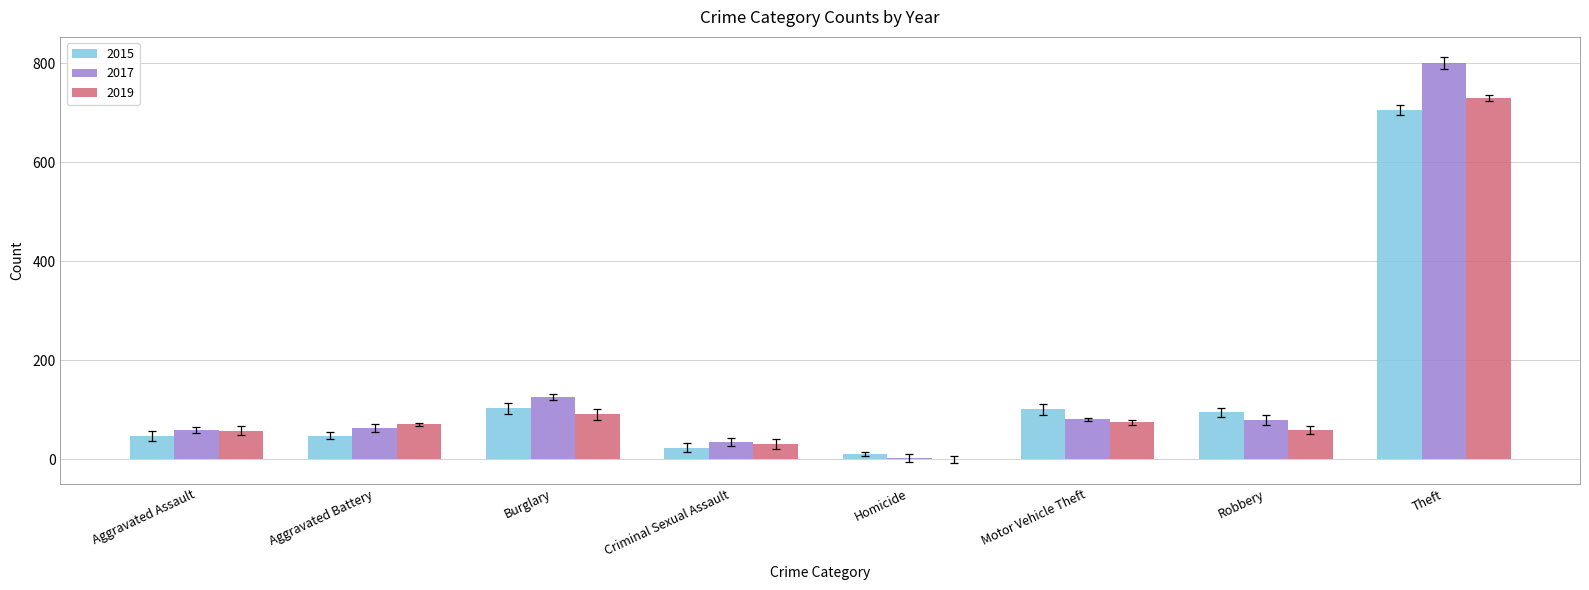

At which label is 2015 closest to 358?

Burglary